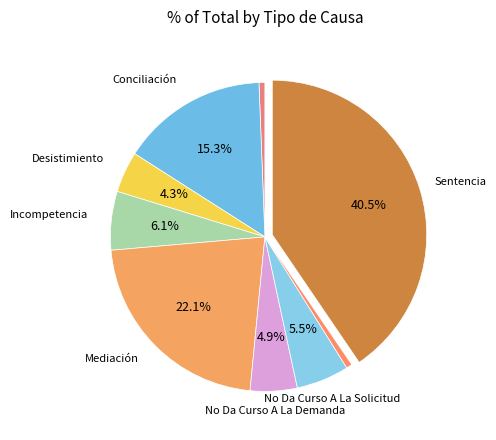

Does any single category account for the majority?

No